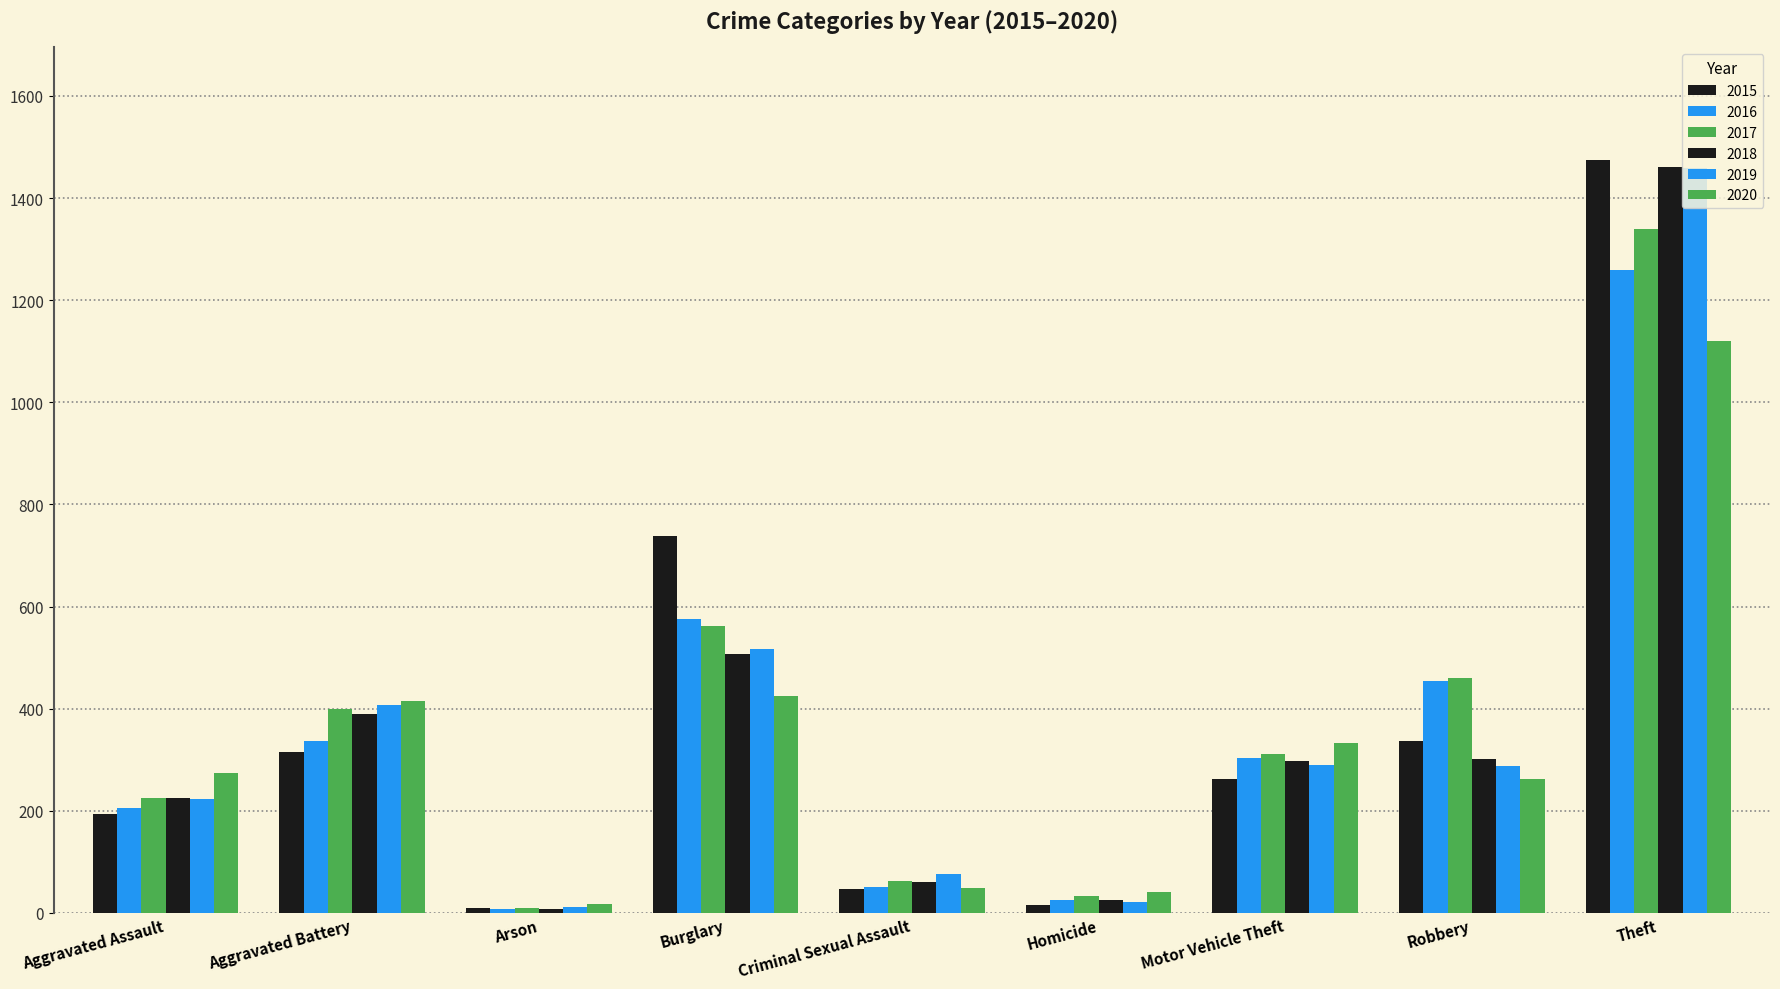

What is the label of the 3rd bar from the right?

Motor Vehicle Theft